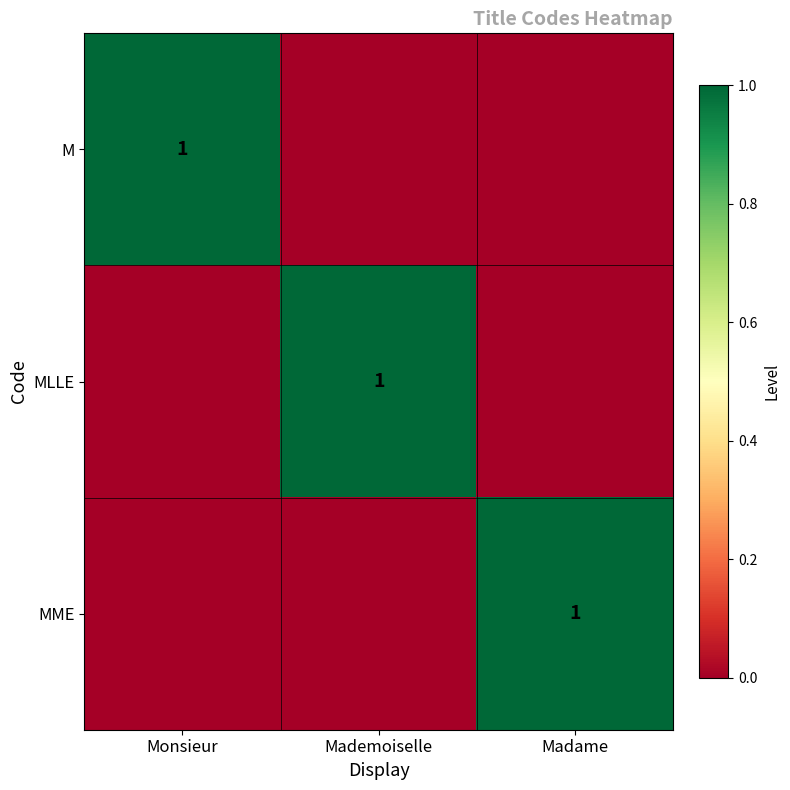

True or false: MLLE has a value of 1 at Mademoiselle.

True